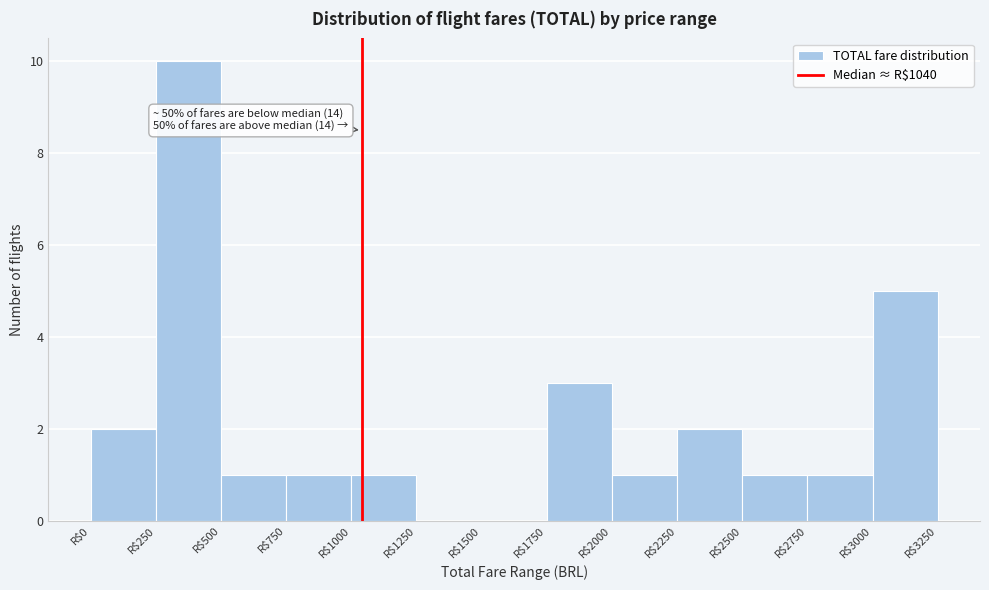

Over which range of the x-axis is the bar tallest?

250 to 500